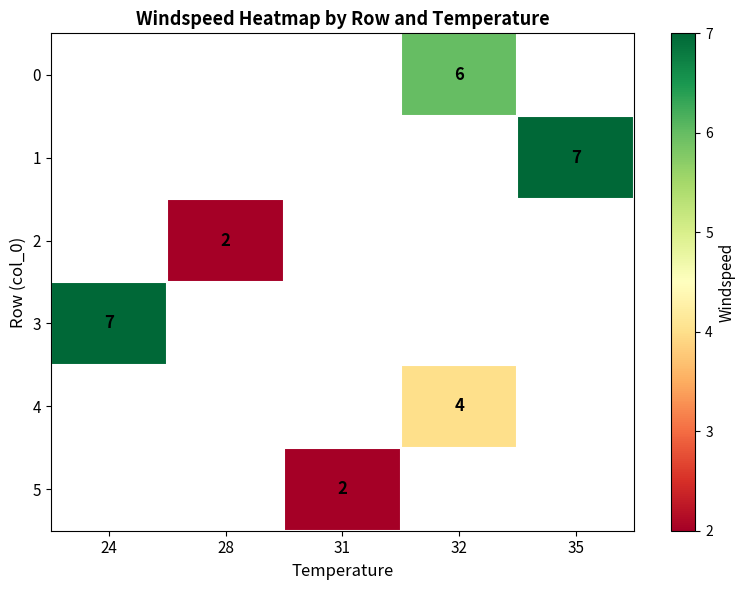

How many series are shown in this chart?

6